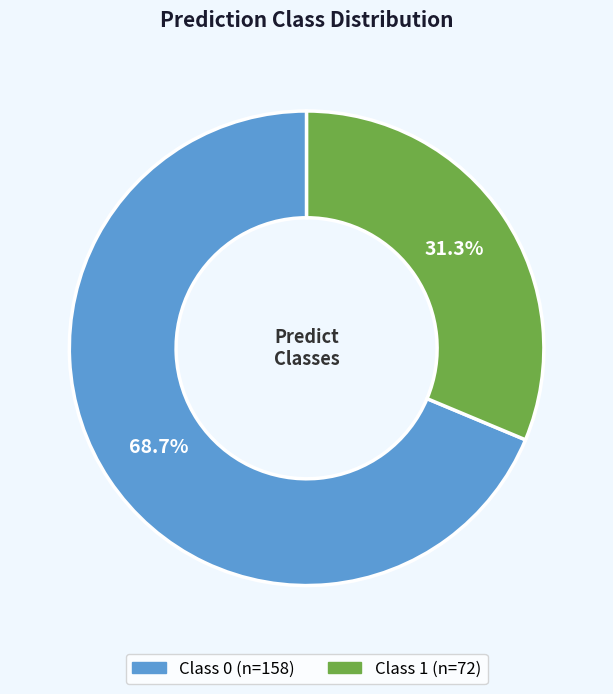

Does any single category account for the majority?

Yes